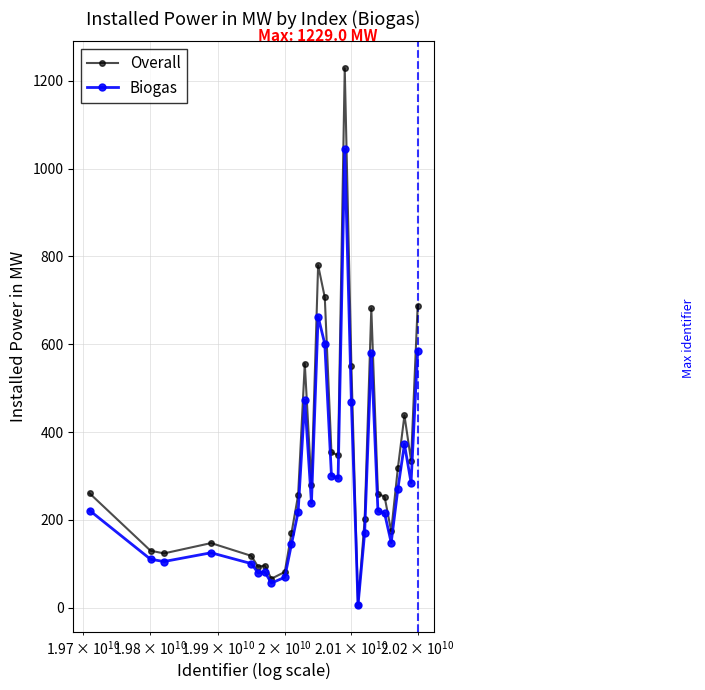

Rank the series by their average value, from lowest to highest.

Biogas, Overall